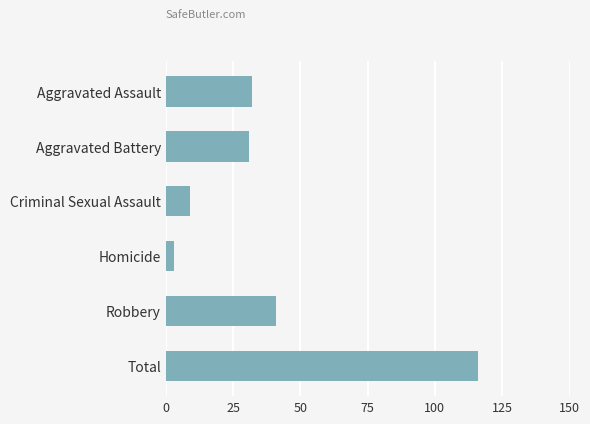

Count the number of categories in the chart.

6